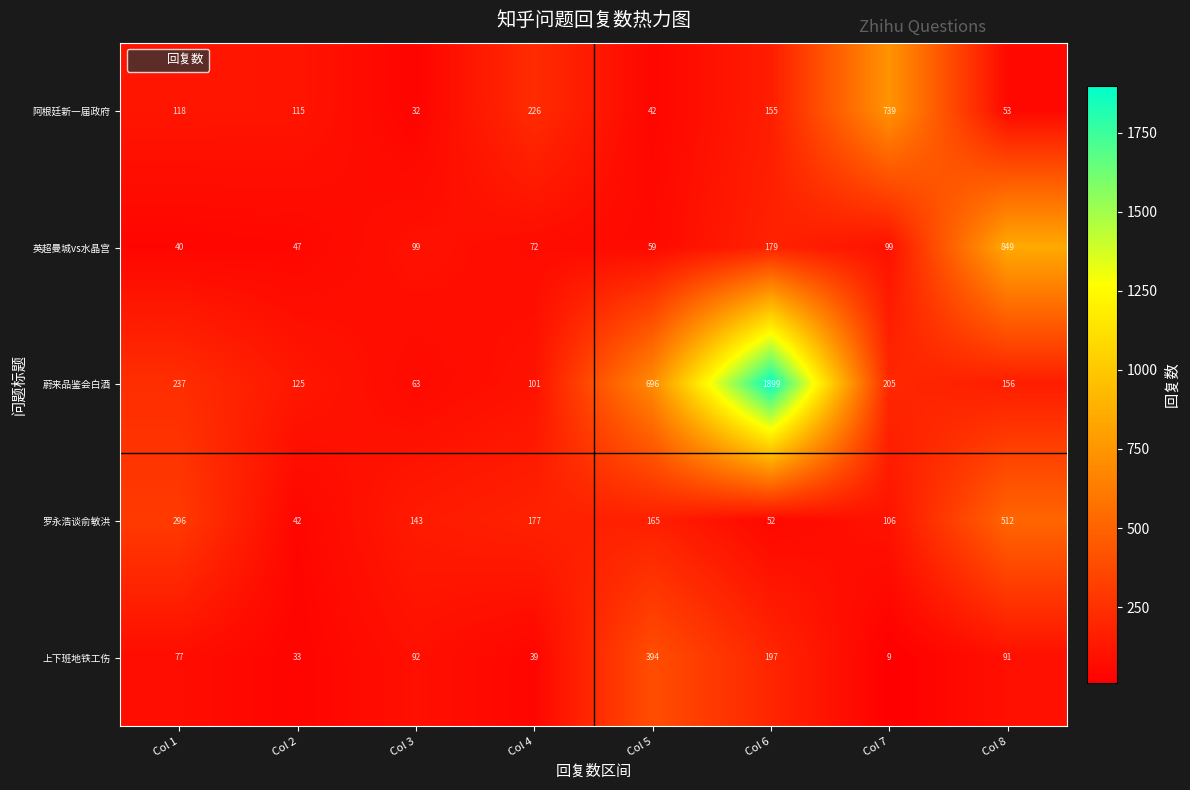

What is the total value across all series at Col 2?

362